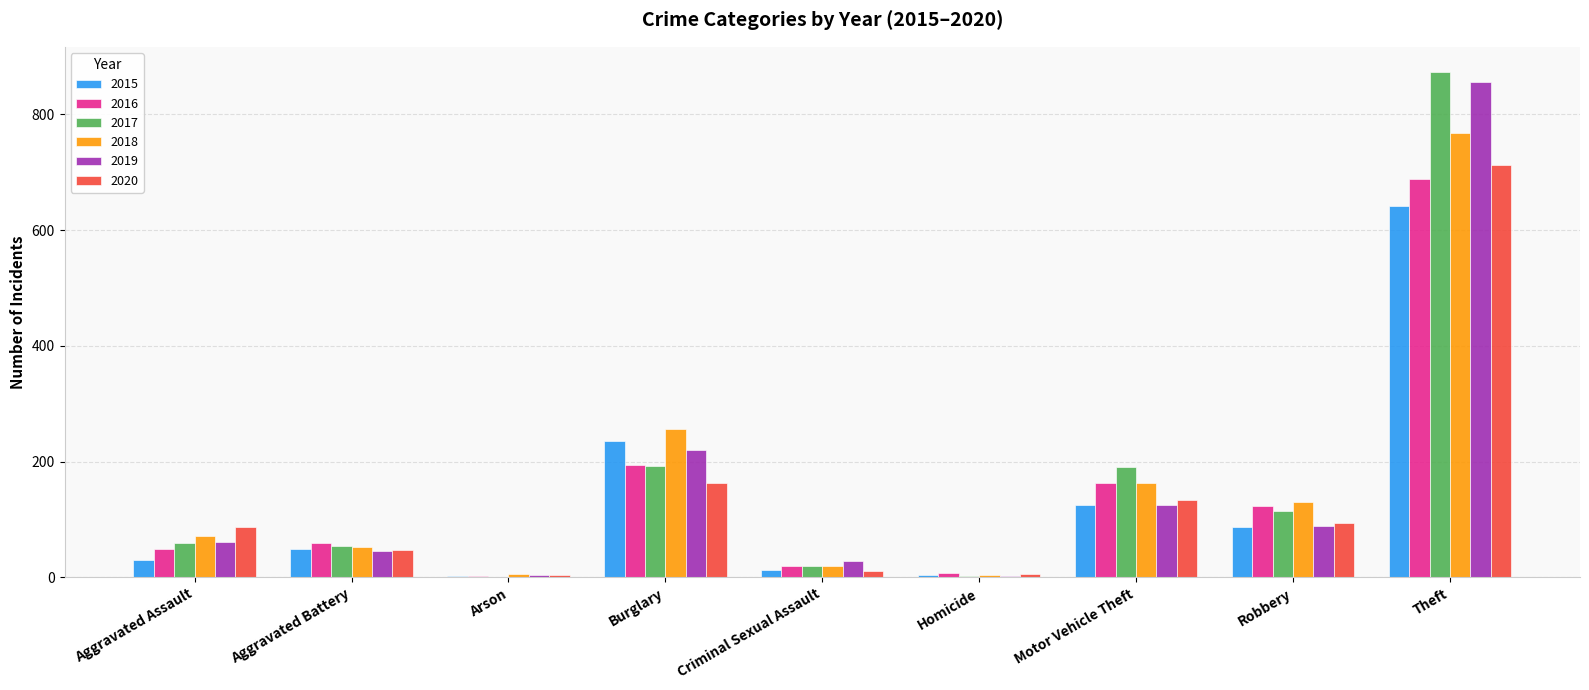

Is the value of 2015 at Aggravated Battery greater than the value of 2016 at Criminal Sexual Assault?

Yes